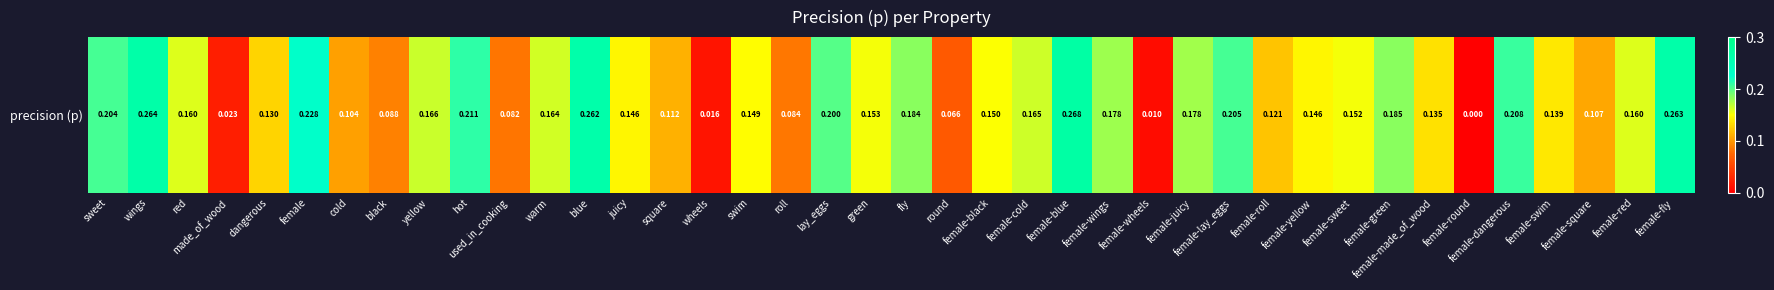

Reading left to right, transcribe all the data shown in this chart.

0.2	0.3	0.2	0.0	0.1	0.2	0.1	0.1	0.2	0.2	0.1	0.2	0.3	0.1	0.1	0.0	0.1	0.1	0.2	0.2	0.2	0.1	0.2	0.2	0.3	0.2	0.0	0.2	0.2	0.1	0.1	0.2	0.2	0.1	0.0	0.2	0.1	0.1	0.2	0.3